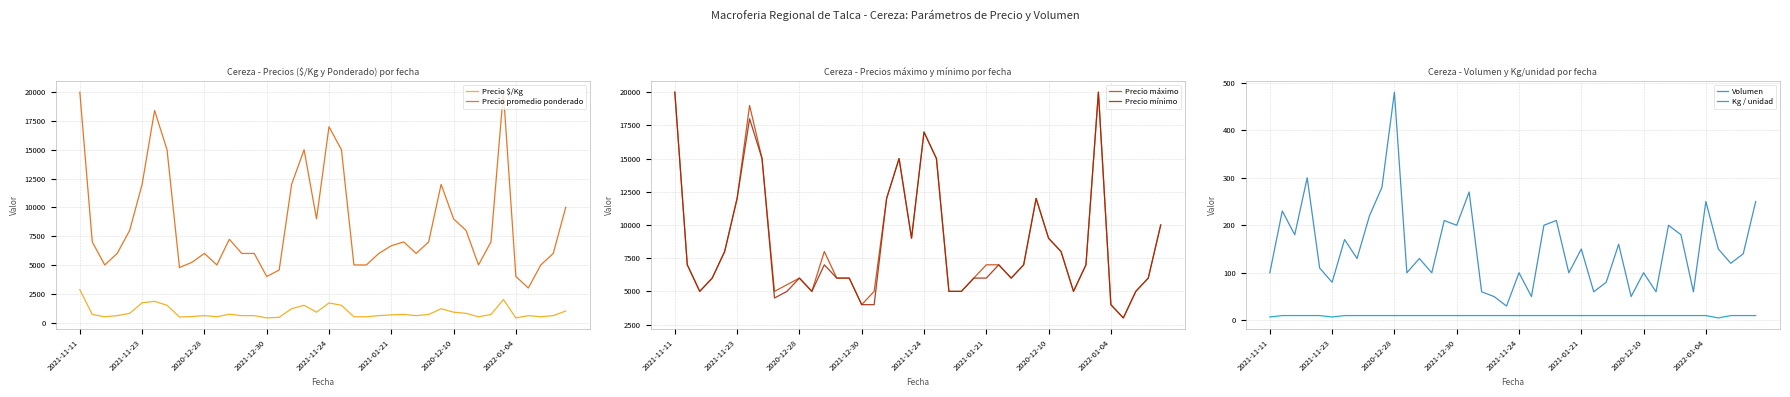

Which label corresponds to the largest value in the chart?

2021-11-11